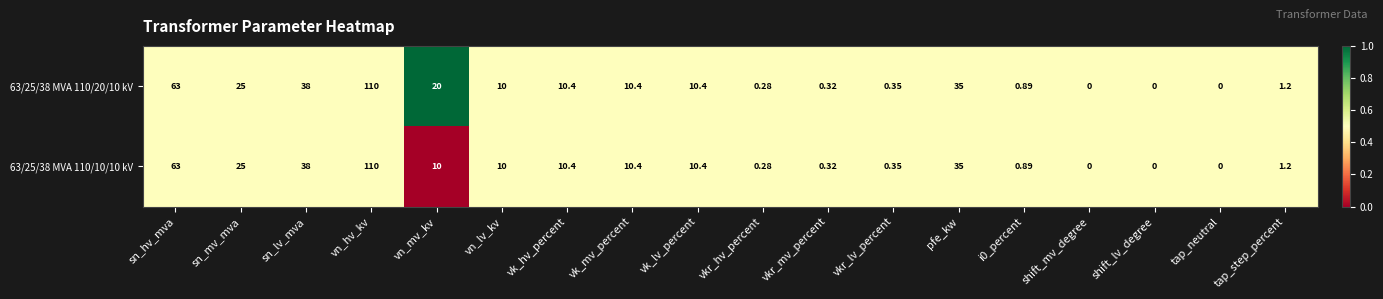

Rank the series by their average value, from lowest to highest.

63/25/38 MVA 110/10/10 kV, 63/25/38 MVA 110/20/10 kV